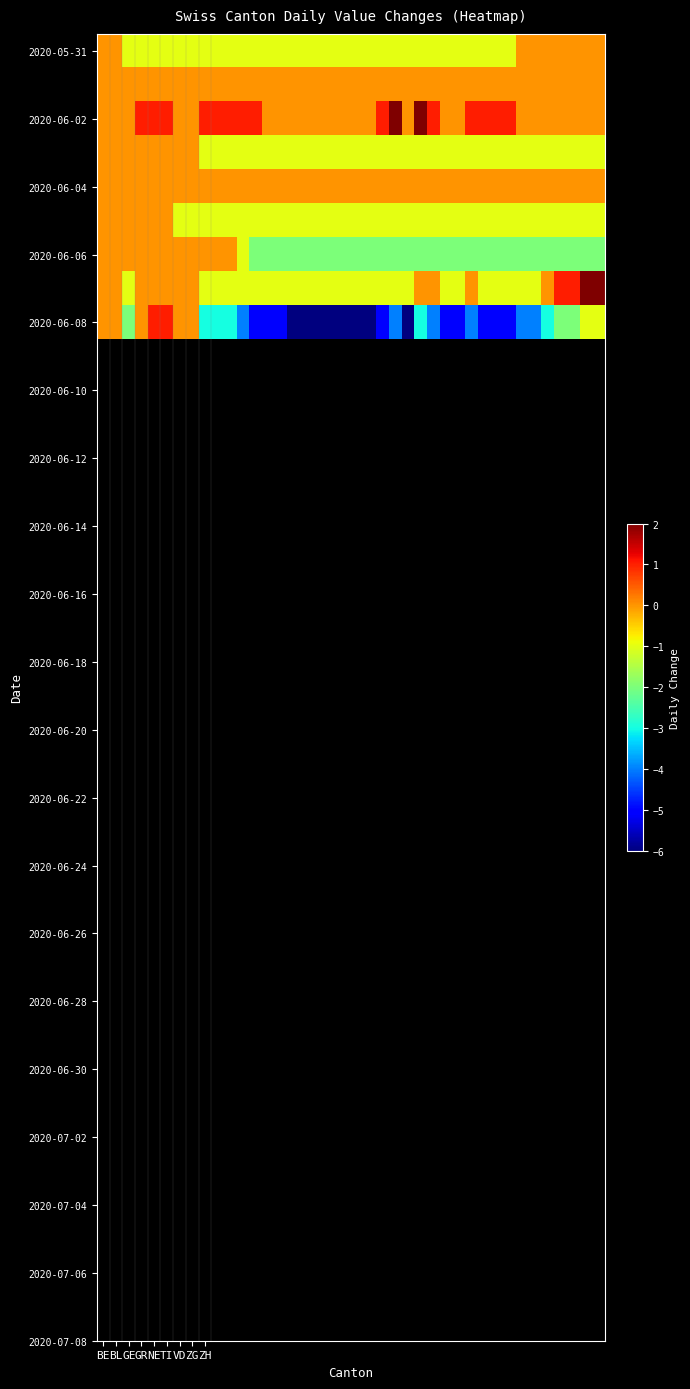

How many data points does each series have?

40